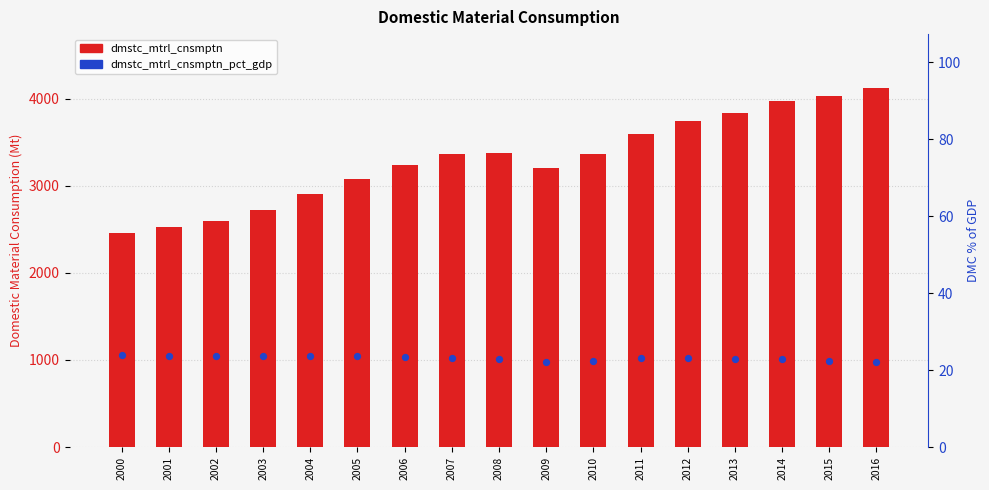

Which series has the widest spread of Y values?

dmstc_mtrl_cnsmptn